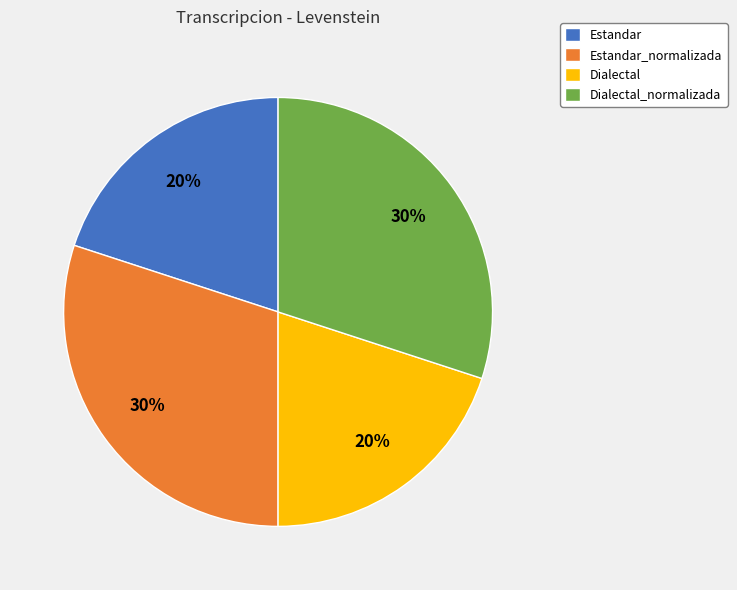

Does Dialectal account for over 50% of the chart?

No